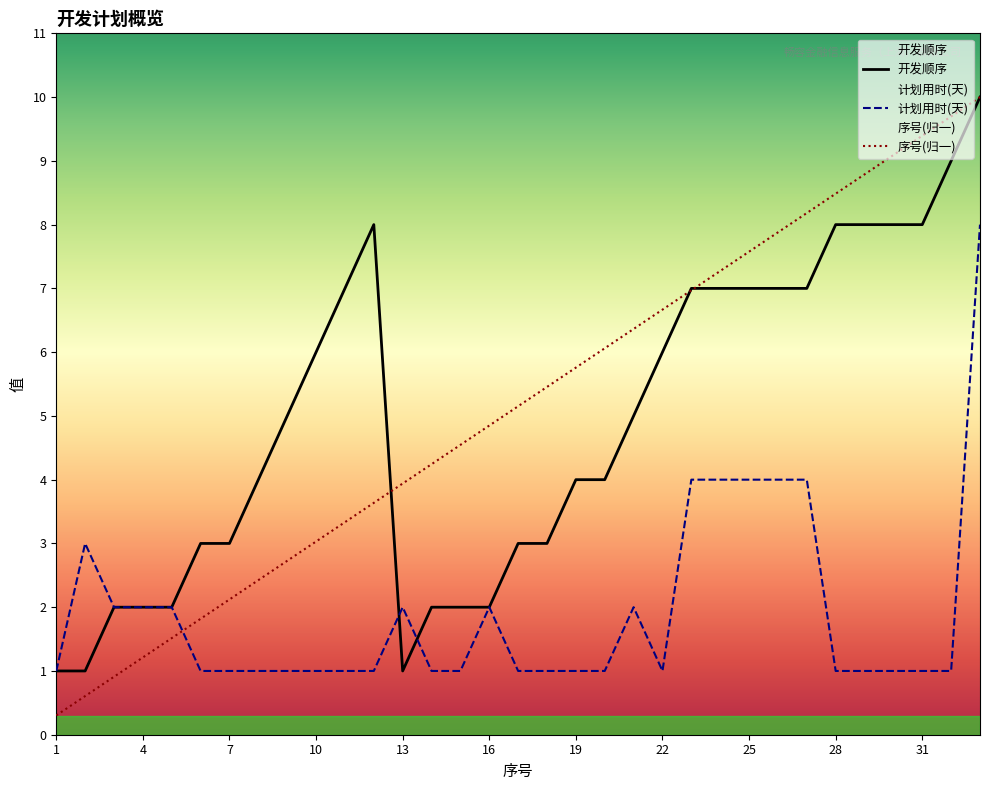

At which label does 序号 reach its peak?

33